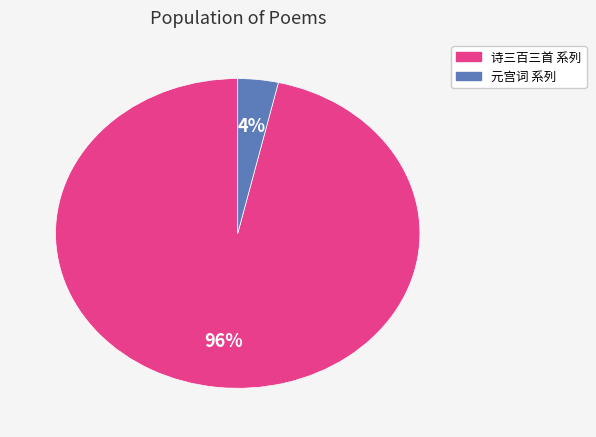

To the nearest percent, what is the average slice percentage?

50%